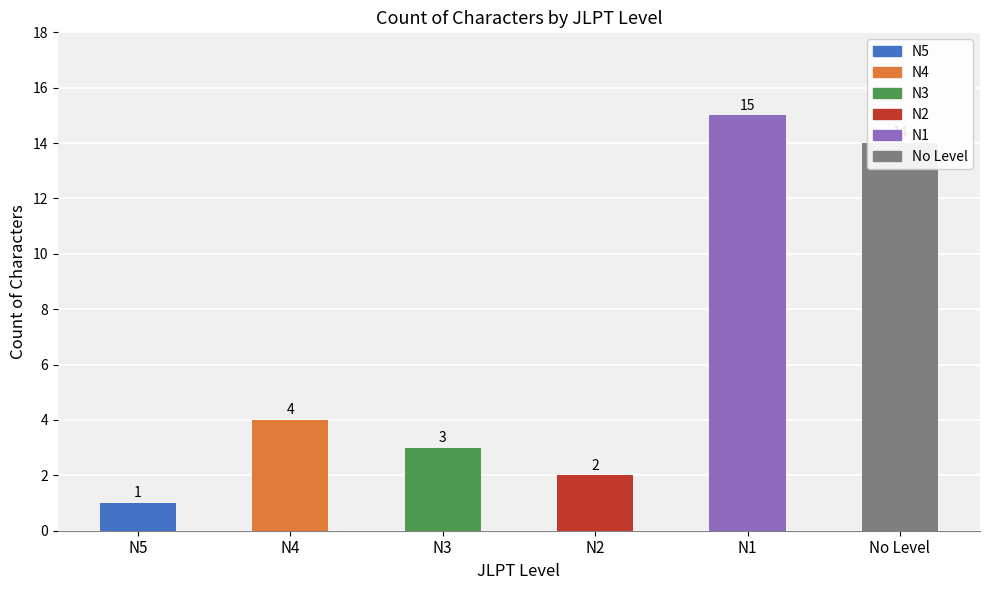

What is the ratio of the value at No Level to the value at N2?

7.0